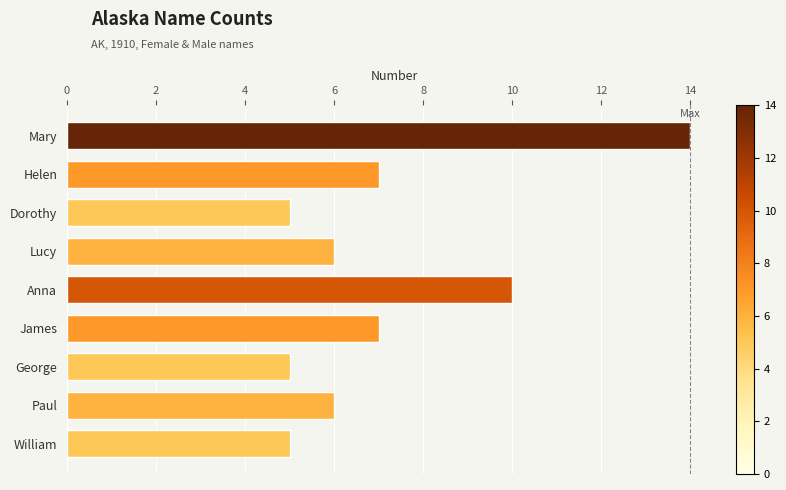

What is the label of the 4th bar from the top?

Lucy